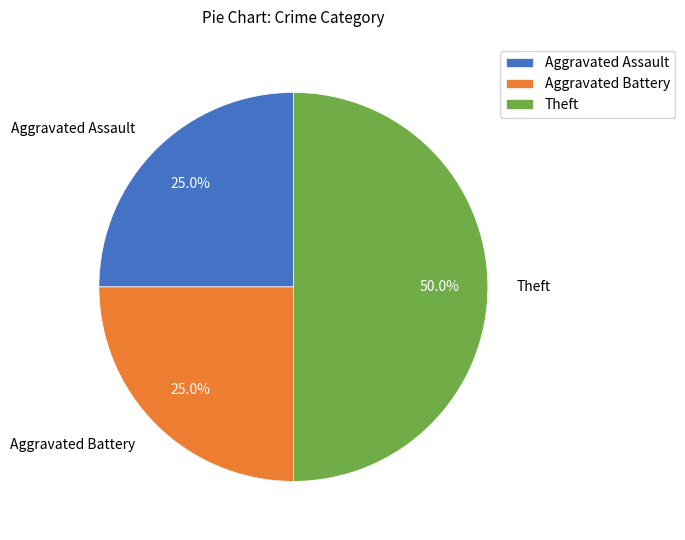

To the nearest percent, what portion does Theft represent?

50%